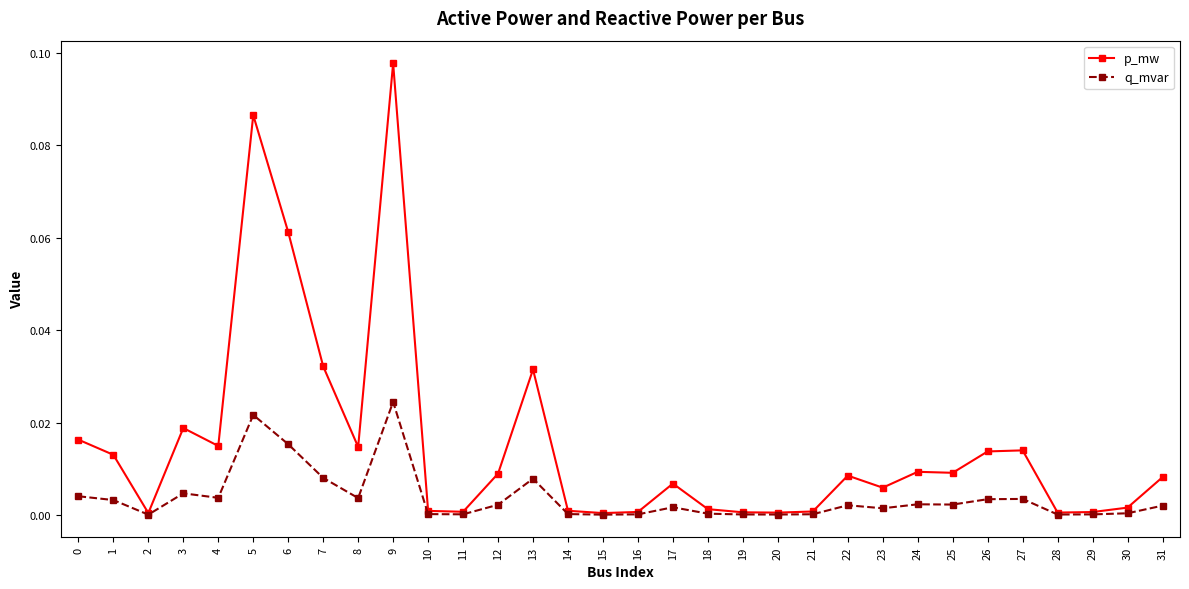

Where is the first local minimum for q_mvar?

2